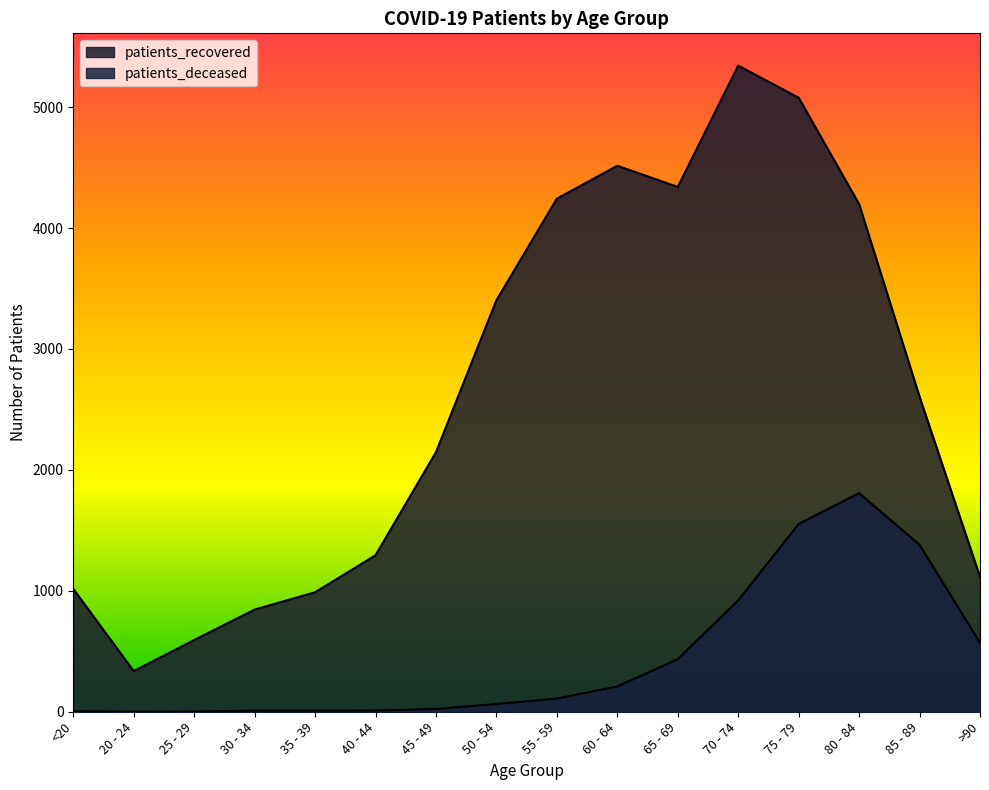

What is the sum of the patients_recovered values at 70 - 74 and 40 - 44?

6637